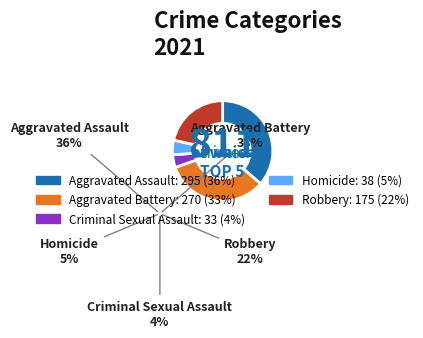

Is the sum of Robbery and Homicide greater than half?

No